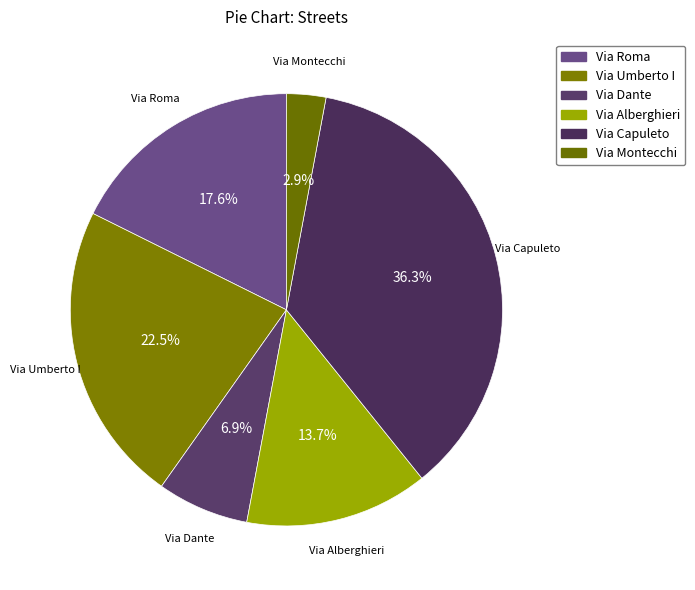

What is the ratio of the value at Via Montecchi to the value at Via Umberto I?

0.1